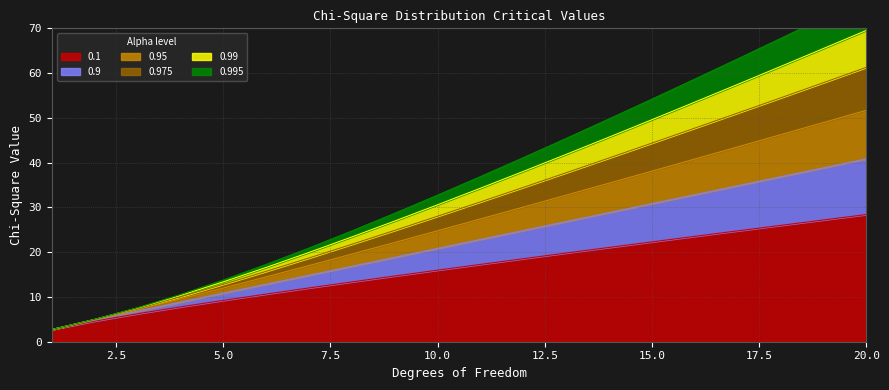

True or false: 0.995 and 0.95 cross at least once.

False